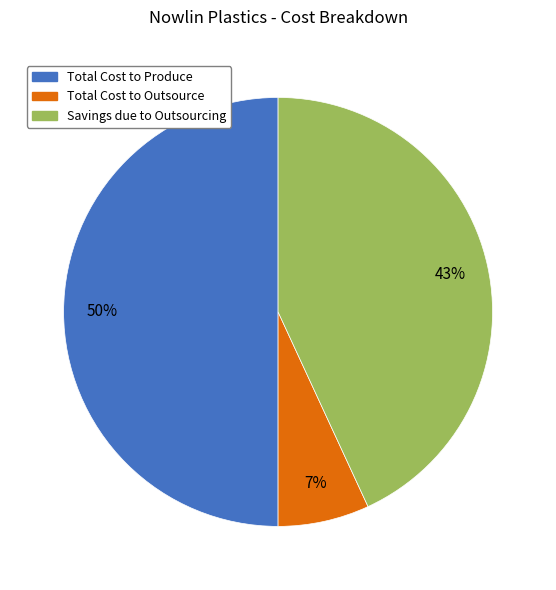

Which slice is the largest?

Total Cost to Produce